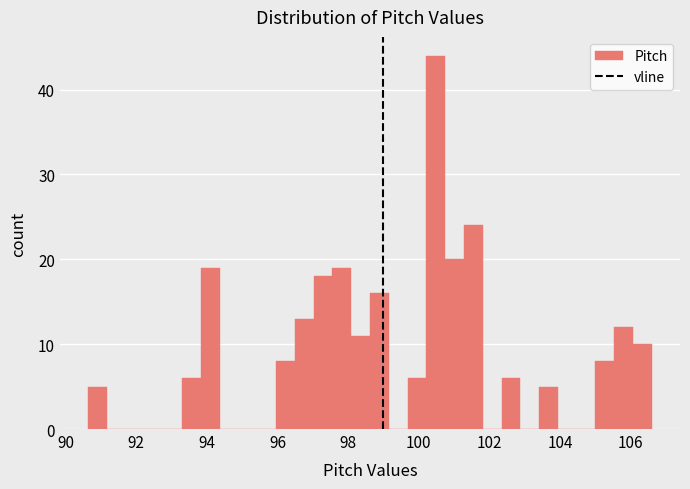

Read against the x-axis, roughly where is the centre of the tallest bar?

100.4